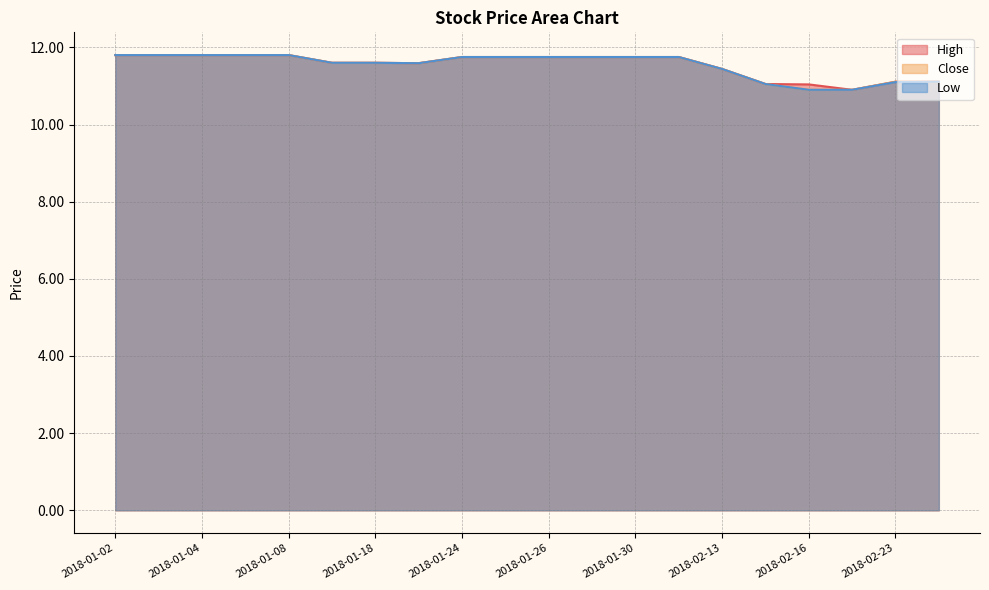

The Close series shows 11.1 at 2018-02-26. True or false?

True